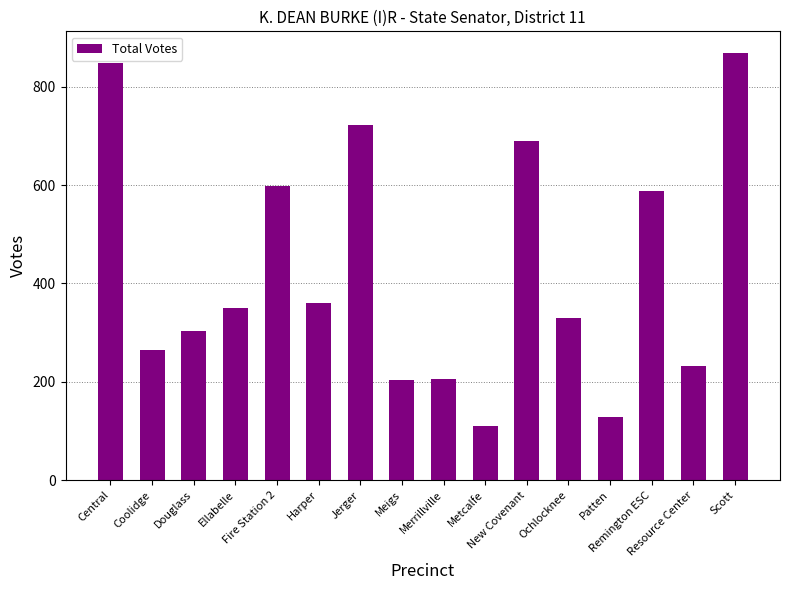

What is the label of the 3rd bar from the right?

Remington ESC